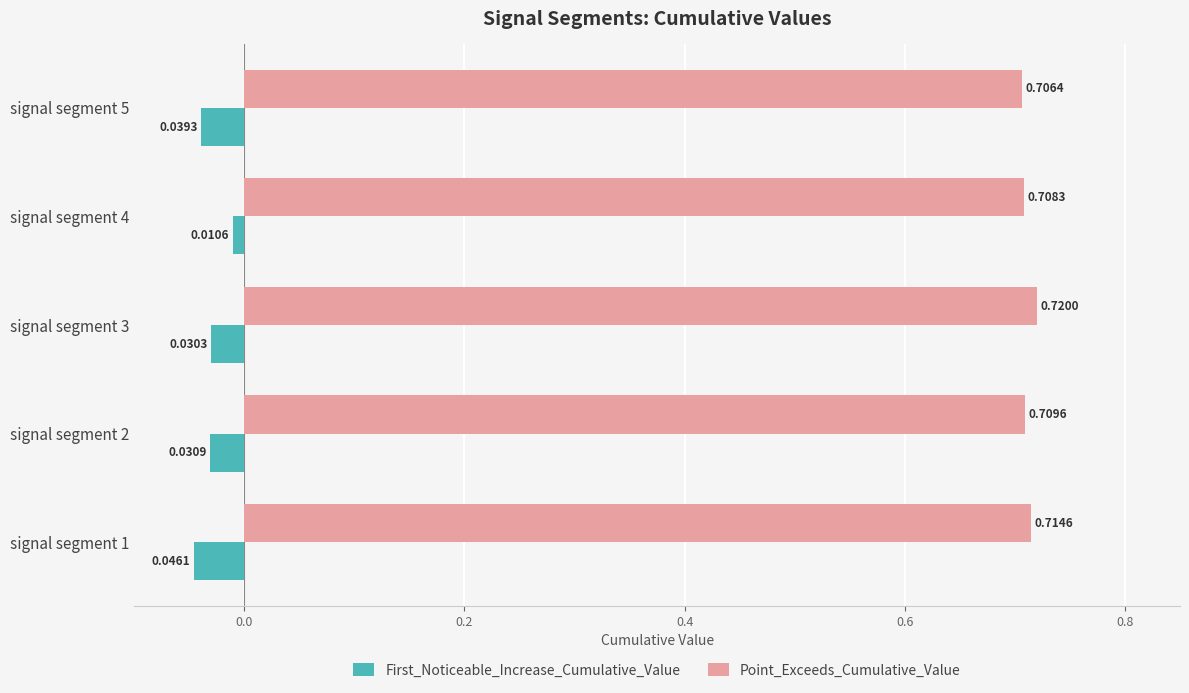

How many distinct data groups are displayed?

2